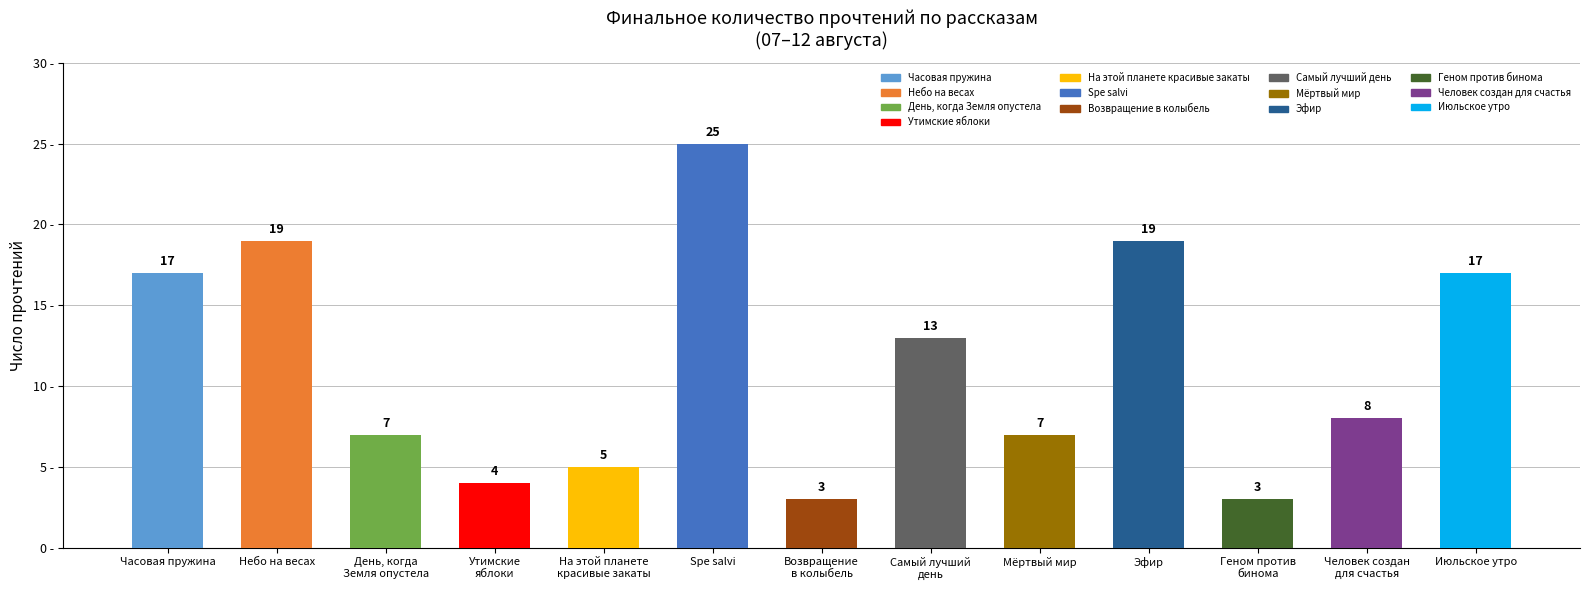

Does the chart contain any negative values?

No